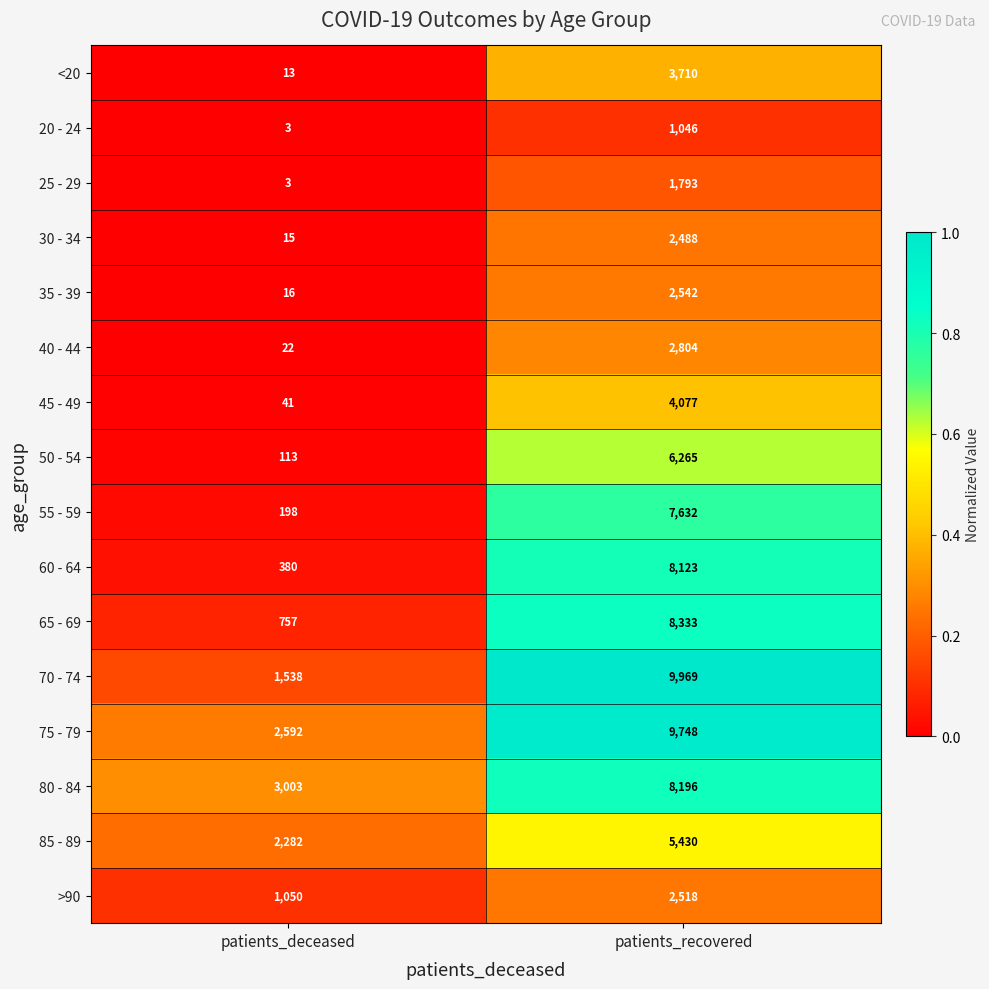

At which category does the chart reach its peak across all series?

patients_recovered